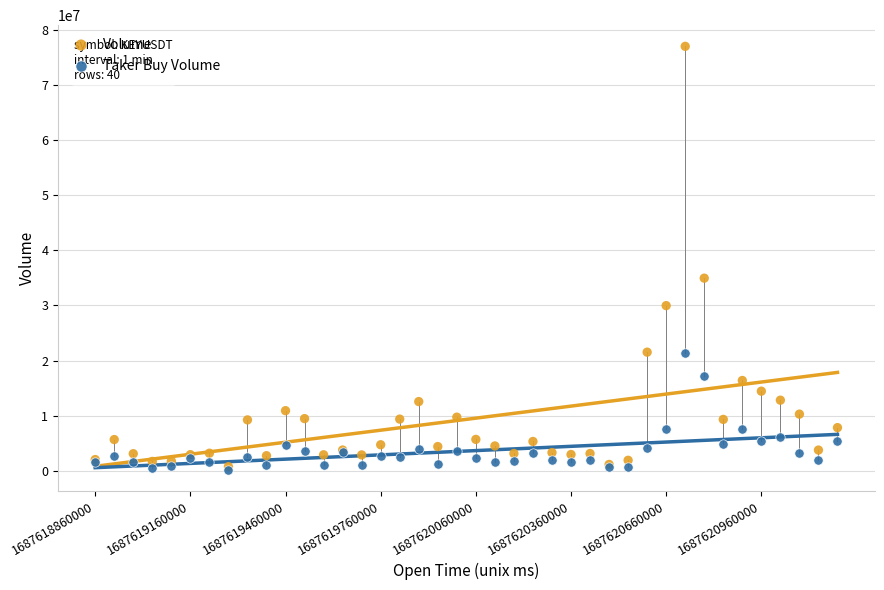

Across all series, what Y value is closest to 38611673?

34956284